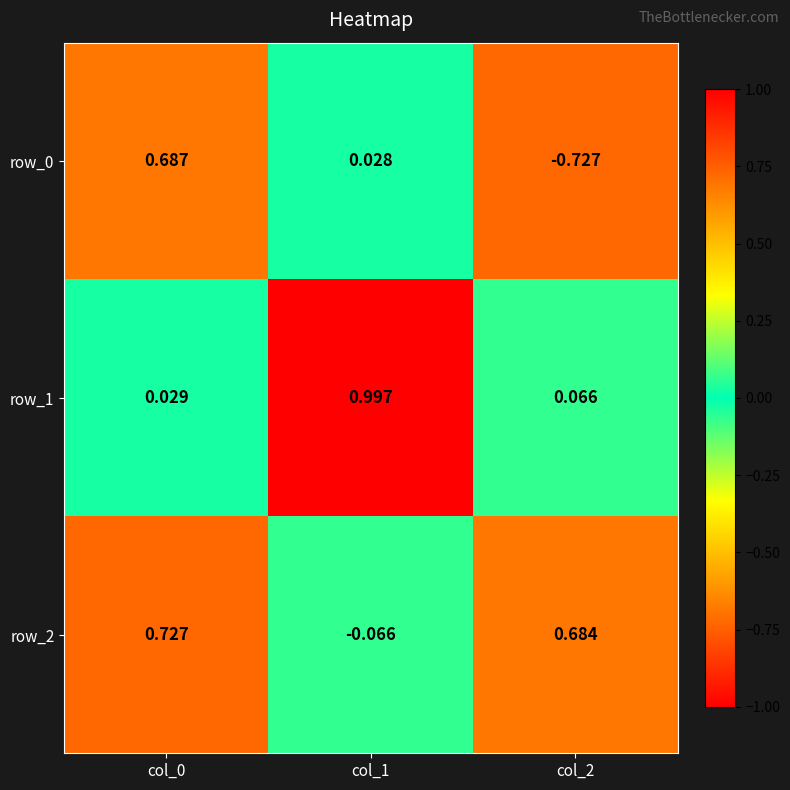

Count the number of data series in this chart.

3